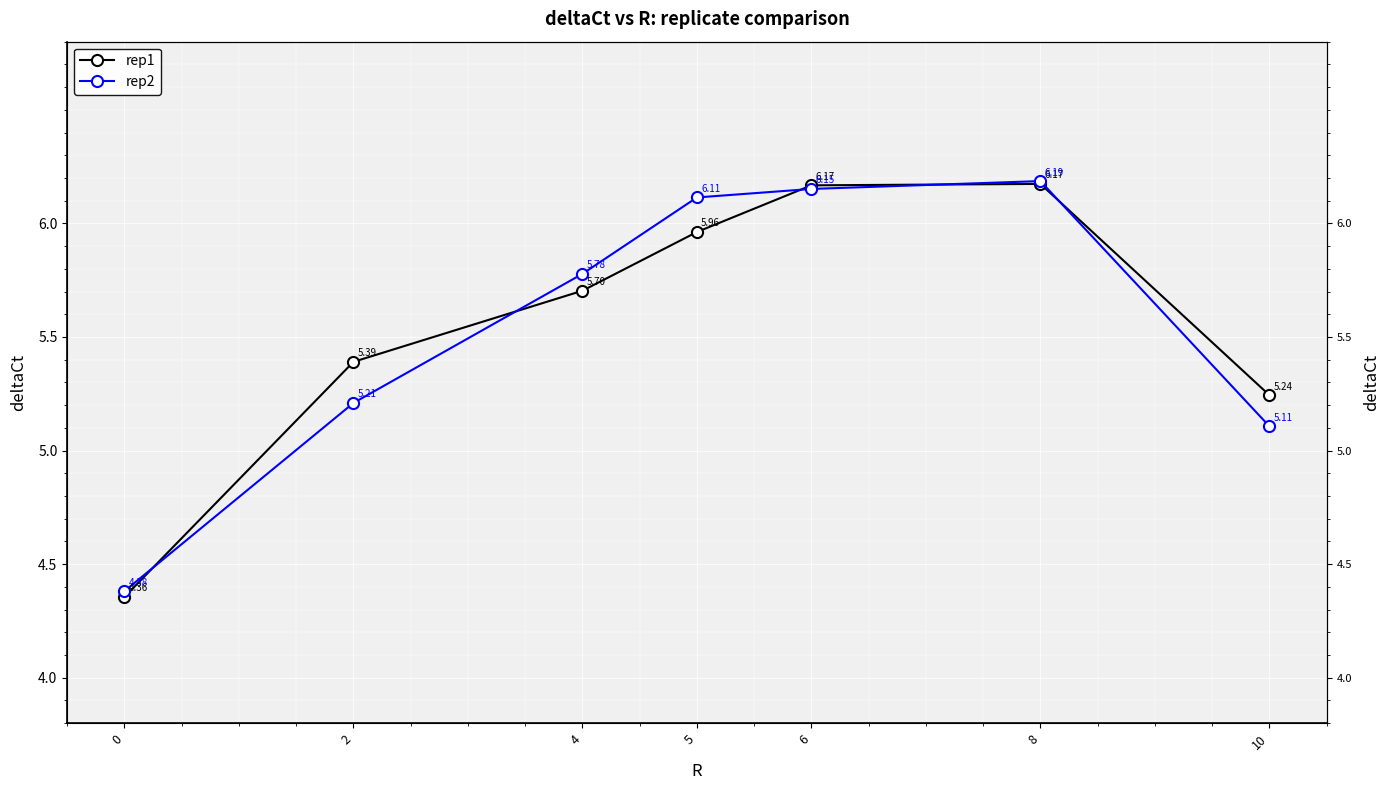

How many lines are shown in the chart?

2